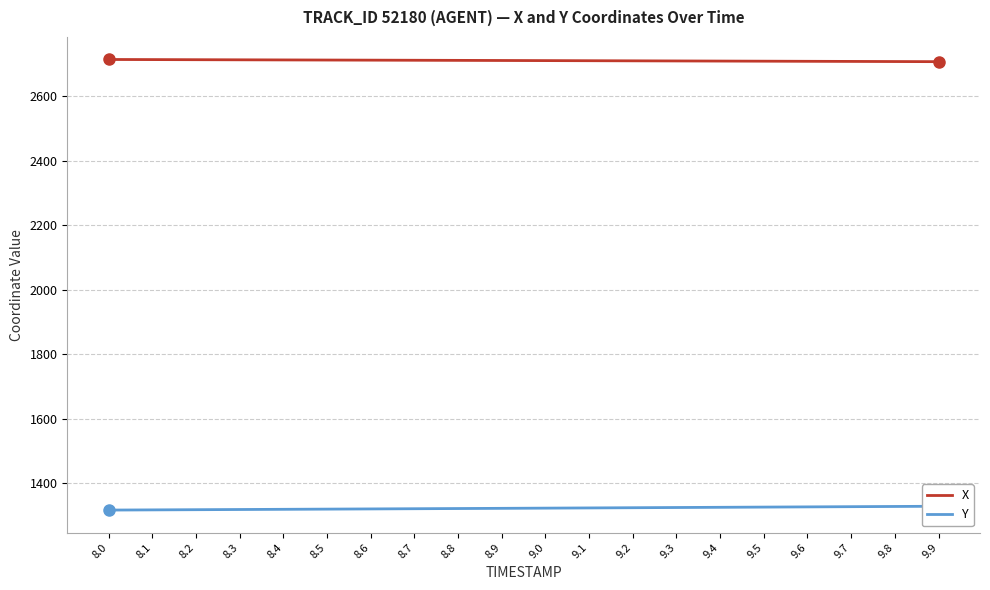

How many series are shown in this chart?

2